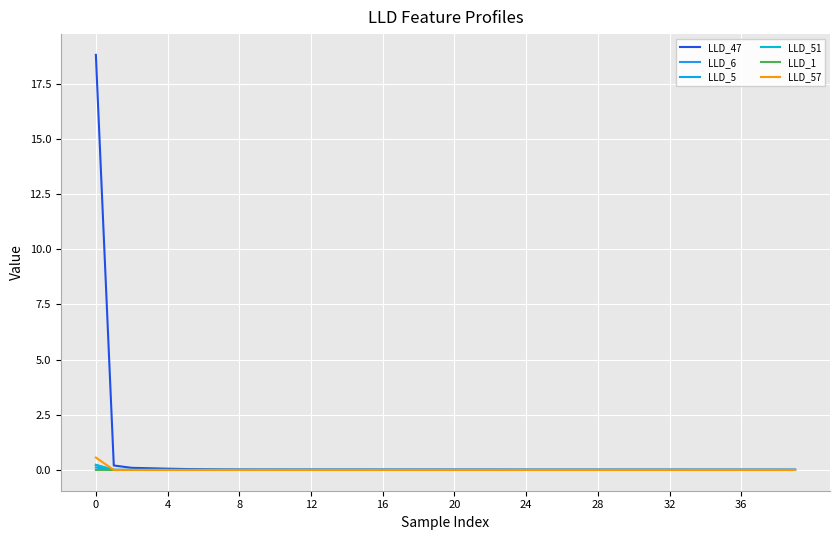

Count the LLD_1 values in the range 0 to 1.

40